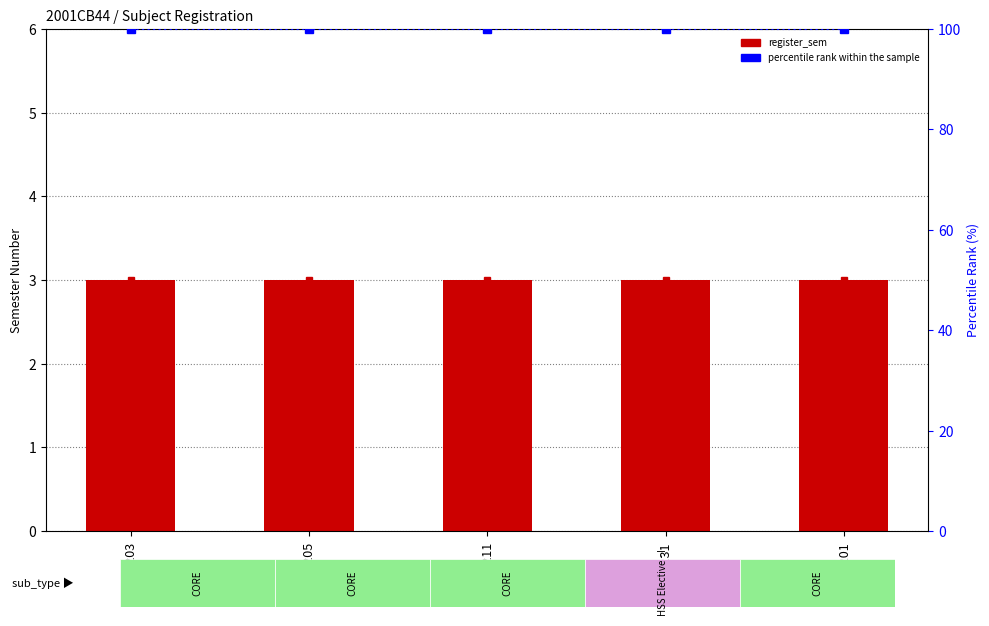

What are all the series names shown in the legend?

register_sem, percentile rank within the sample